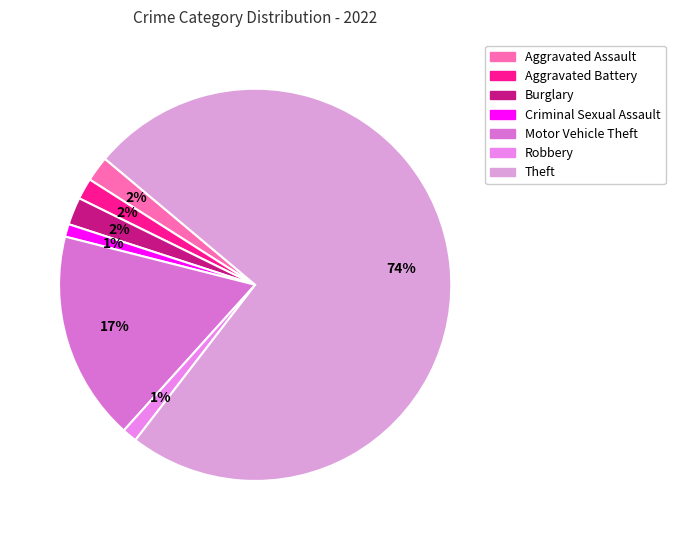

Is there any slice that represents more than half of the pie?

Yes